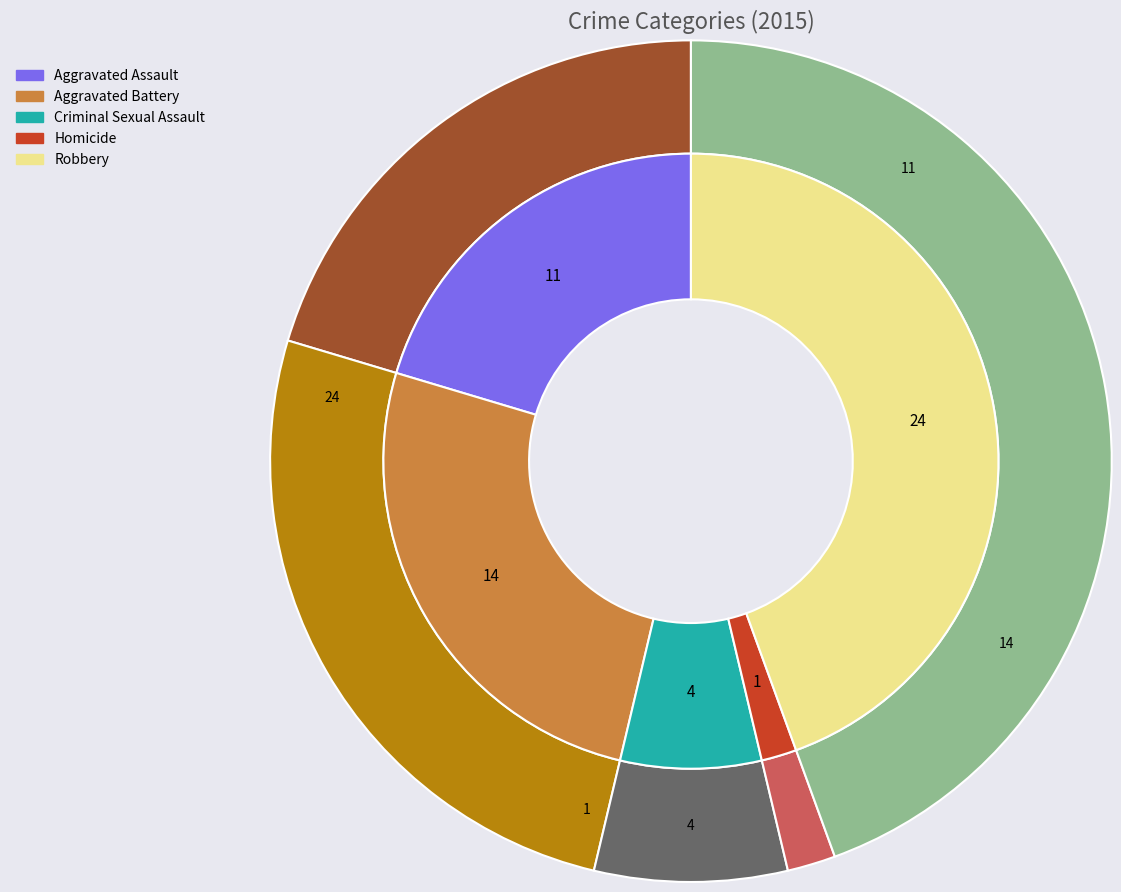

Is there any slice that represents more than half of the pie?

No